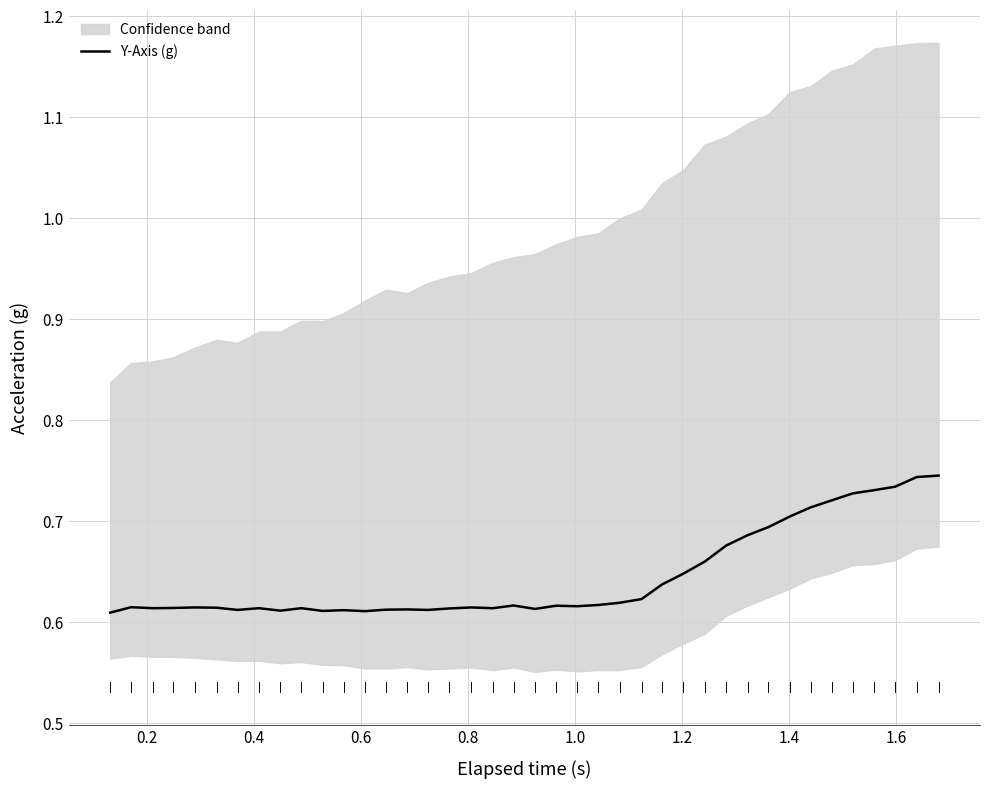

Reading left to right, list all the values displayed in this chart.

0.6	0.6	0.6	0.6	0.6	0.6	0.6	0.6	0.6	0.6	0.6	0.6	0.6	0.6	0.6	0.6	0.6	0.6	0.6	0.6	0.6	0.6	0.6	0.6	0.6	0.6	0.6	0.6	0.7	0.7	0.7	0.7	0.7	0.7	0.7	0.7	0.7	0.7	0.7	0.7